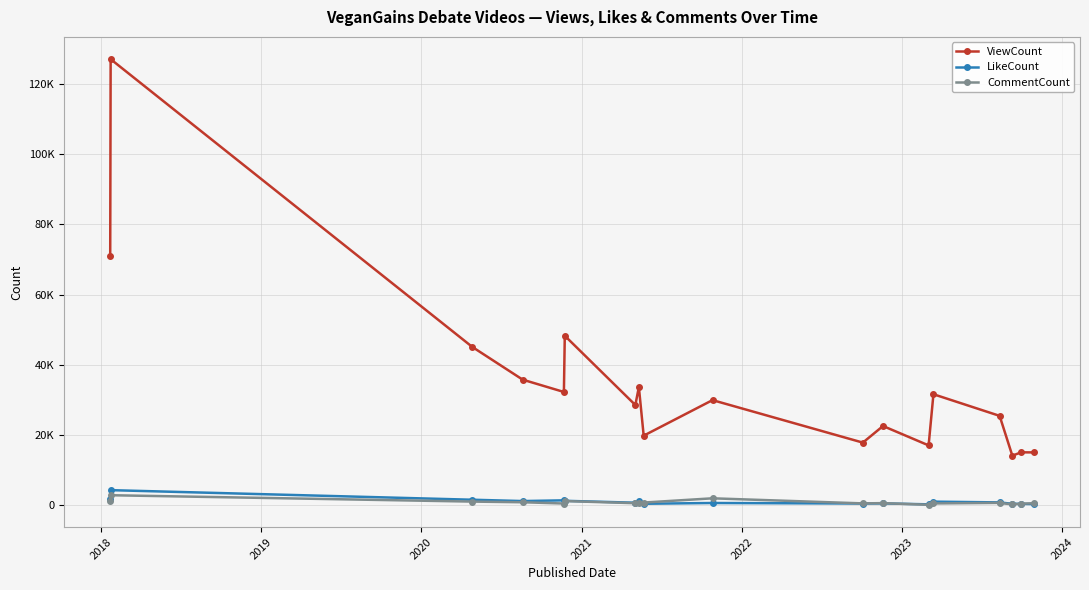

Where is the first local minimum for CommentCount?

2021